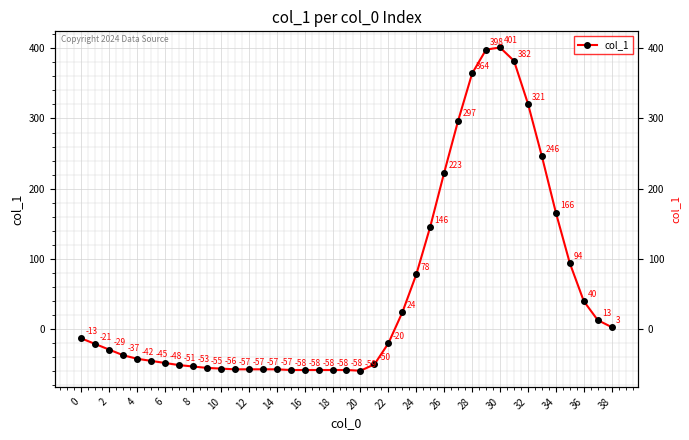

How many distinct data groups are displayed?

1